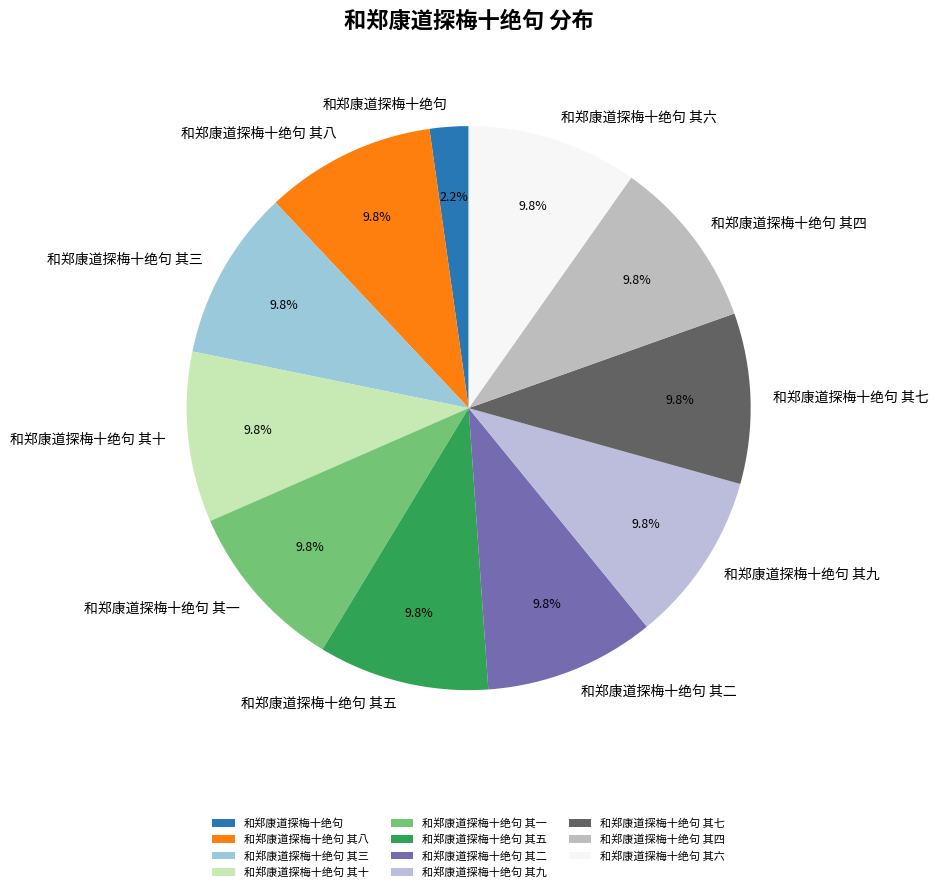

Is there any slice that represents more than half of the pie?

No